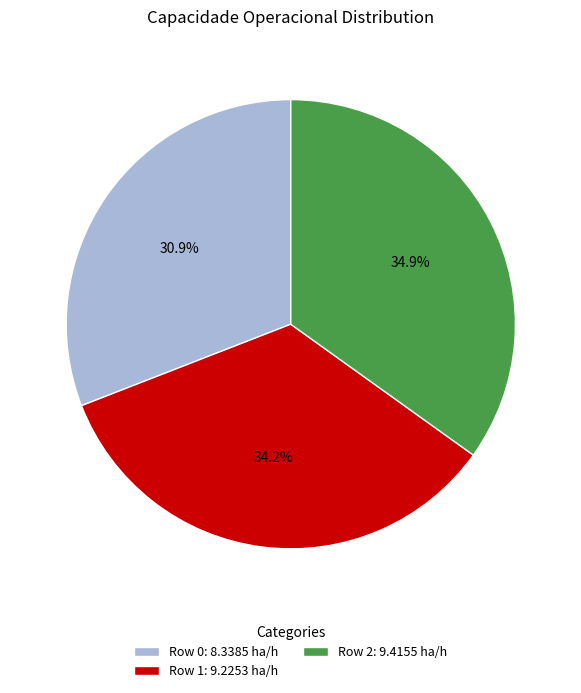

Is the sum of Row 0: 8.3385 ha/h and Row 2: 9.4155 ha/h greater than half?

Yes